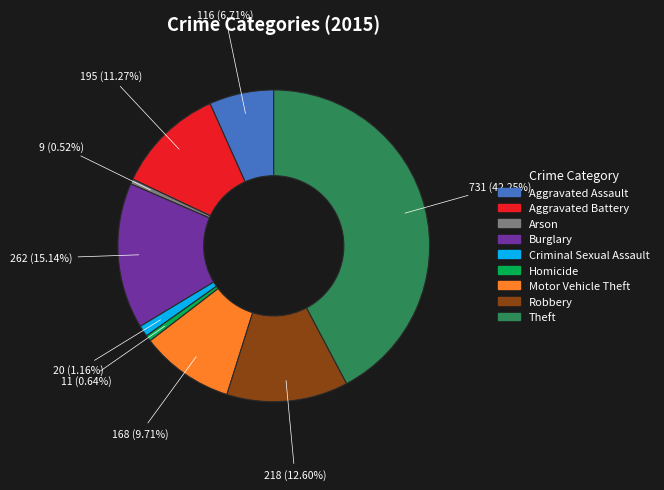

Between Criminal Sexual Assault and Homicide, which is larger?

Criminal Sexual Assault